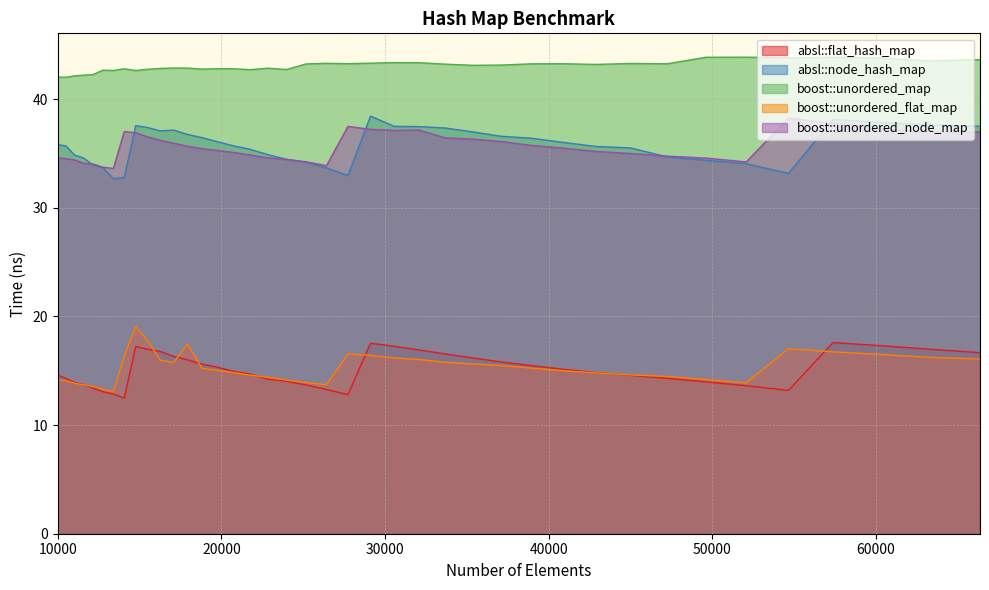

The boost::unordered_node_map series shows 63.2 at 54656. True or false?

False